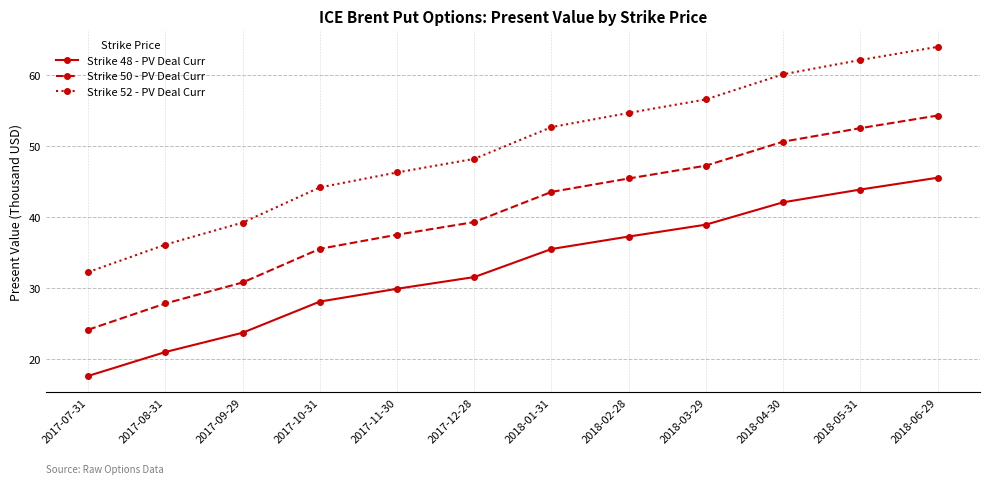

What is the difference between the second highest and second lowest values in the Strike 48 - PV Deal Curr series?

22.8